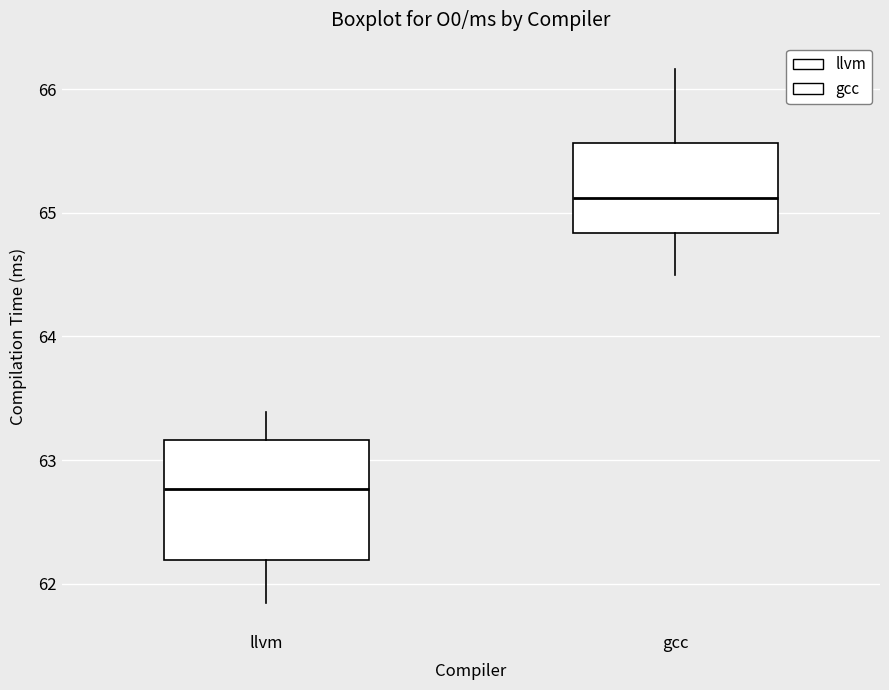

Which box's median line is the highest?

gcc